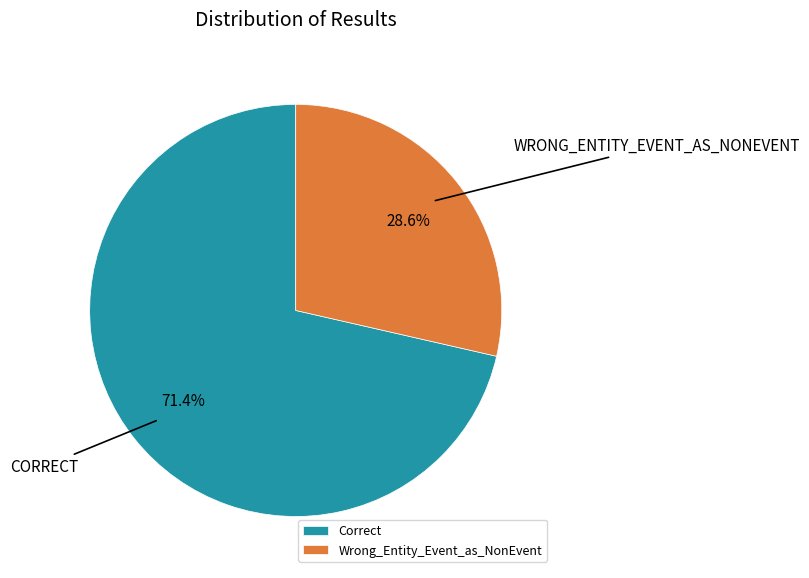

How many slices are in this pie chart?

2